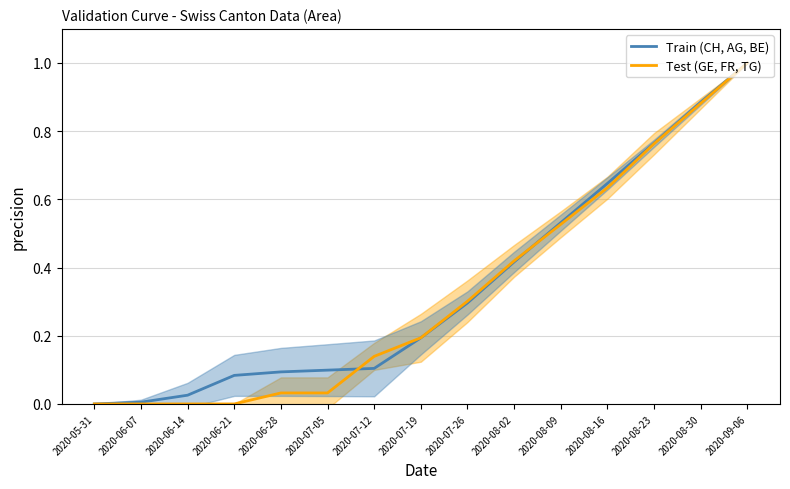

True or false: Test (GE, FR, TG) has more than 2 interior local peaks.

False